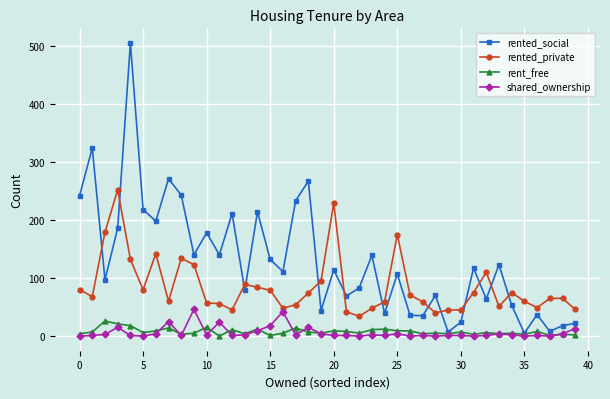

After their last crossing, which series has the higher values: rented_social or rented_private?

rented_private